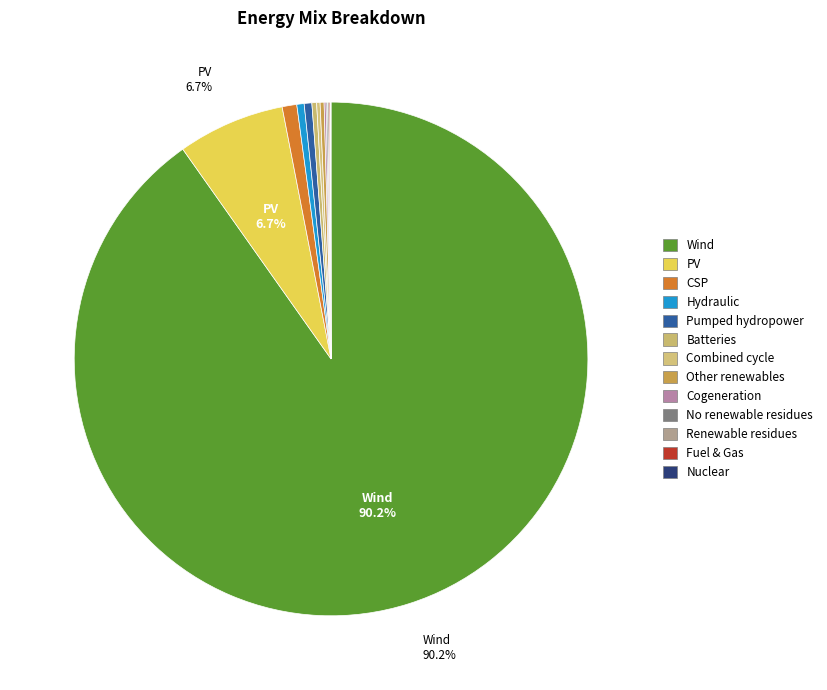

What is the majority slice?

Wind